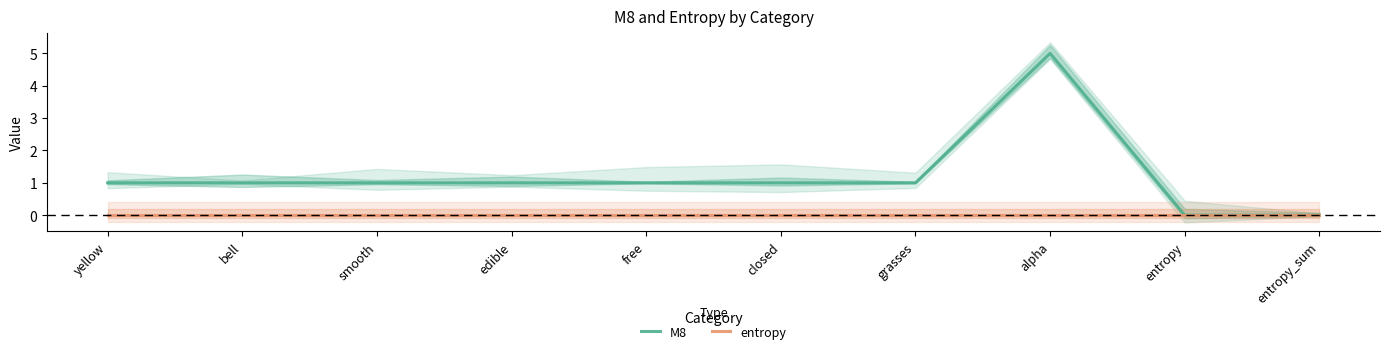

How many data points in M8 are less than 1?

2